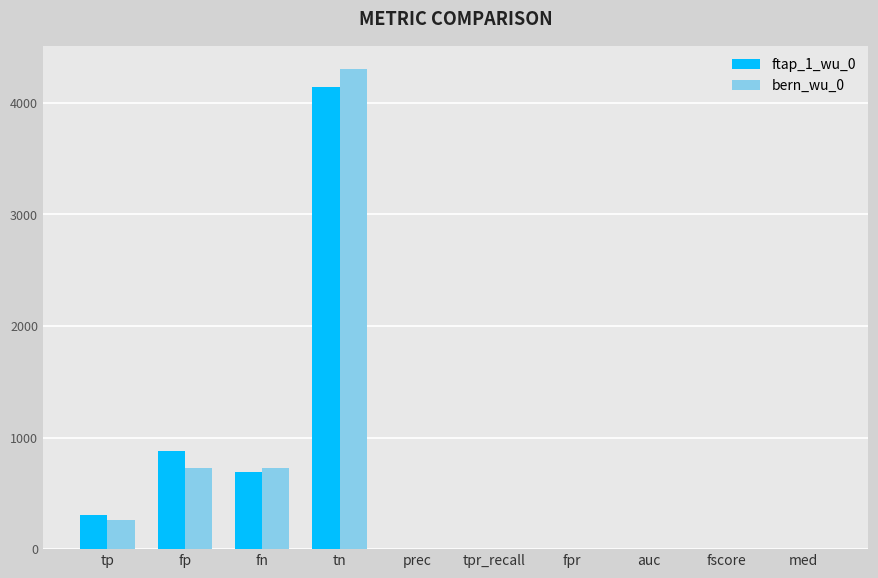

What is the greatest value displayed?

4299.0